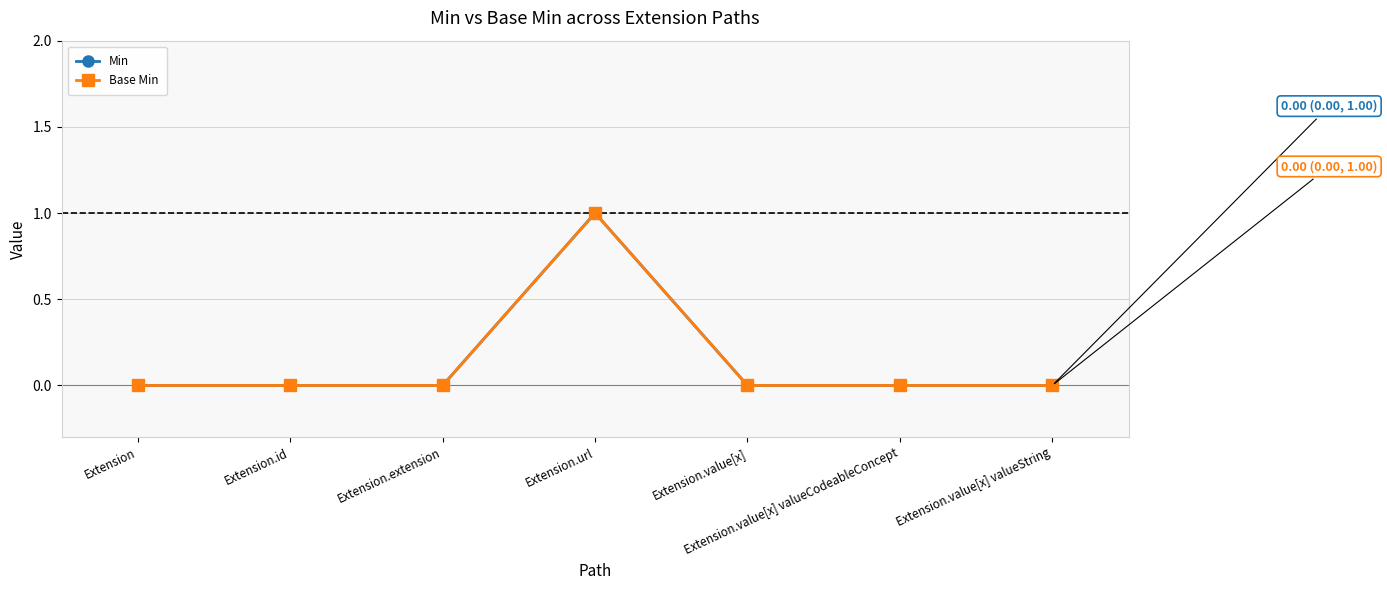

Is this an area chart (filled region under the line)?

No